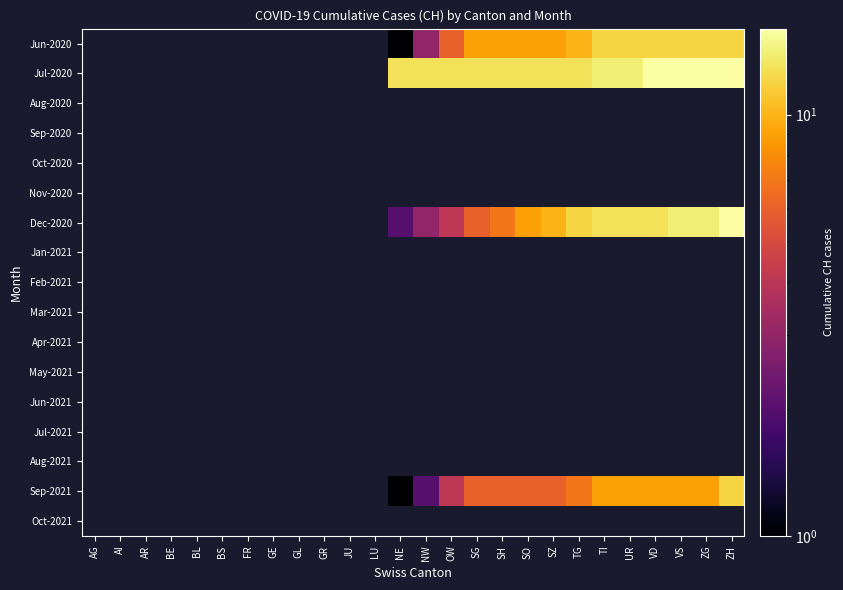

Which category has the highest value across all series?

VD